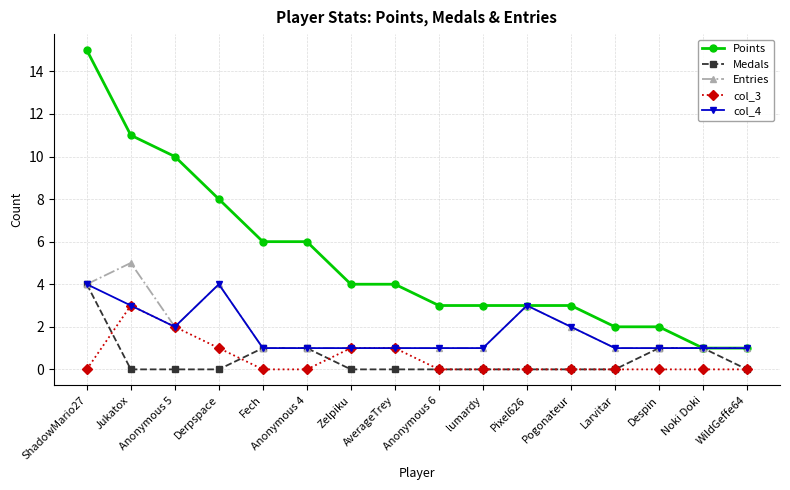

Between Pogonateur and WildGeffe64, which series saw the biggest shift?

Points